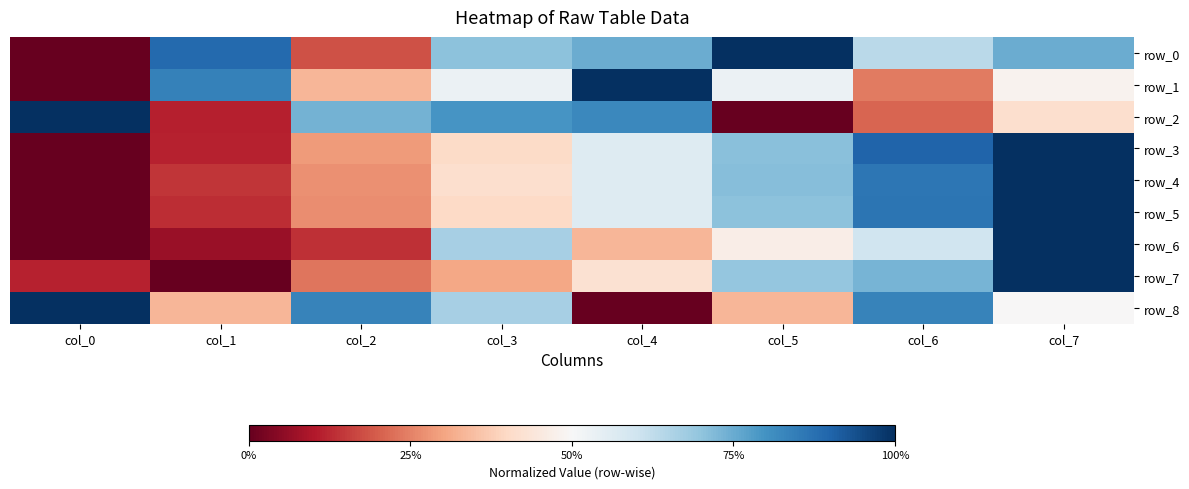

Which series changed the most between col_4 and col_5?

row_2